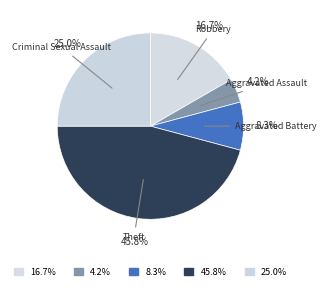

What percentage is NOT represented by Theft?

54.2%